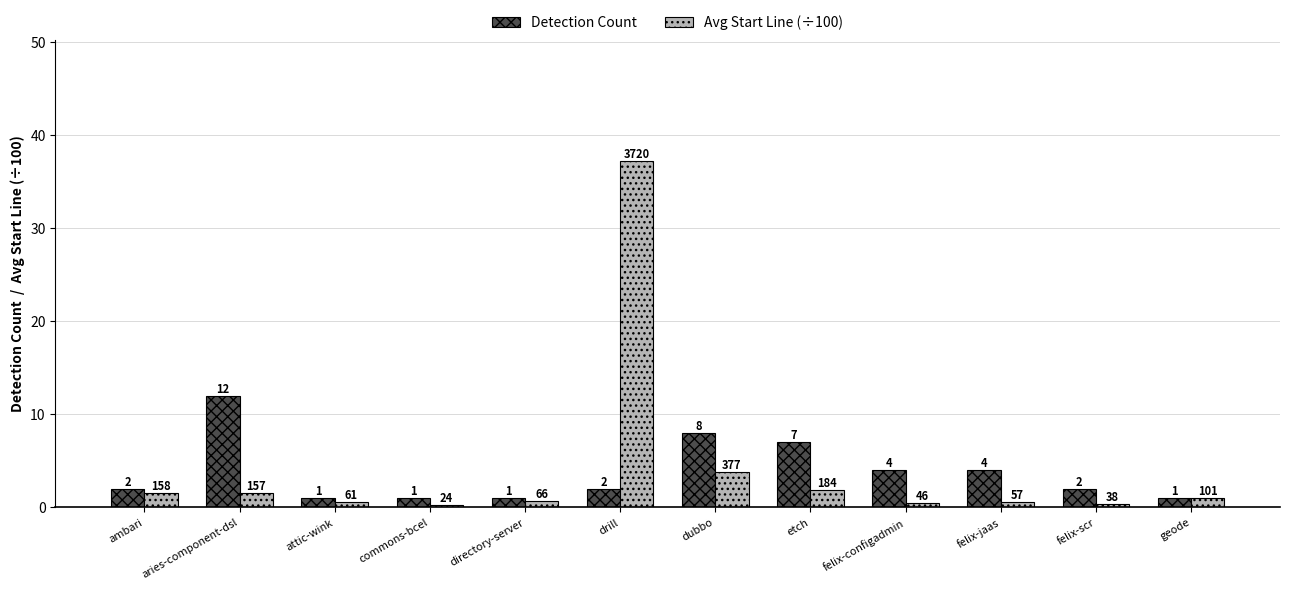

What are all the series names shown in the legend?

Detection Count, Avg Start Line (÷100)